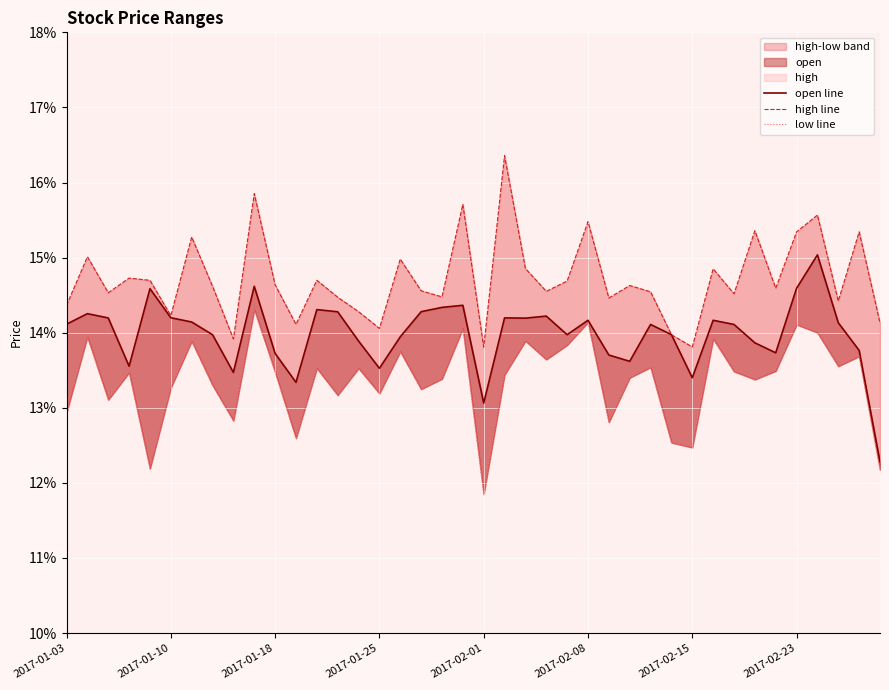

What is the sum of the high line values at 25 and 21?

0.3